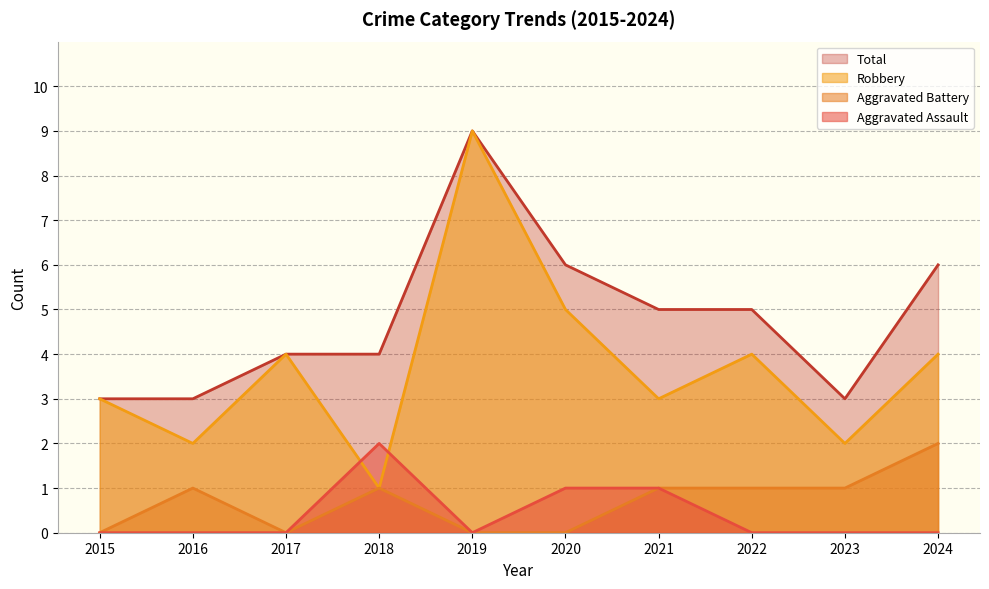

Which series has the largest total across all categories?

Total